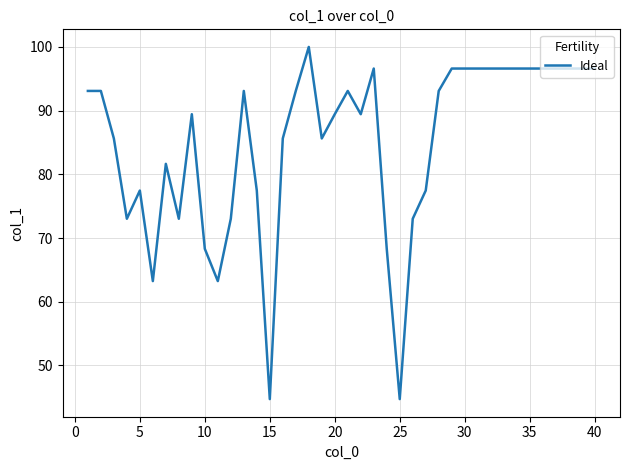

What is the difference between the second highest and second lowest values?

51.9